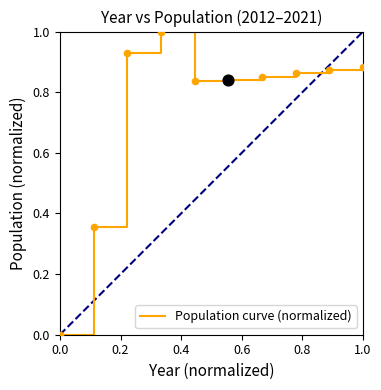

Is this an area chart (filled region under the line)?

No